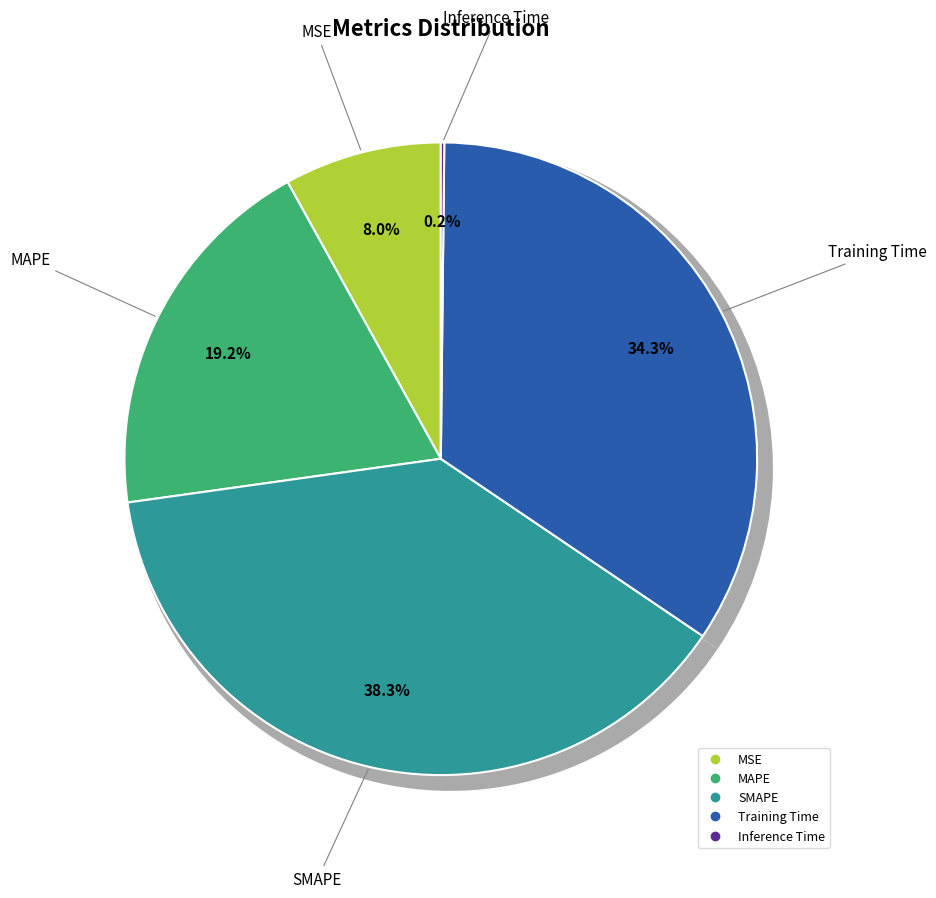

To the nearest percent, what is the combined percentage of MSE and Training Time?

42%